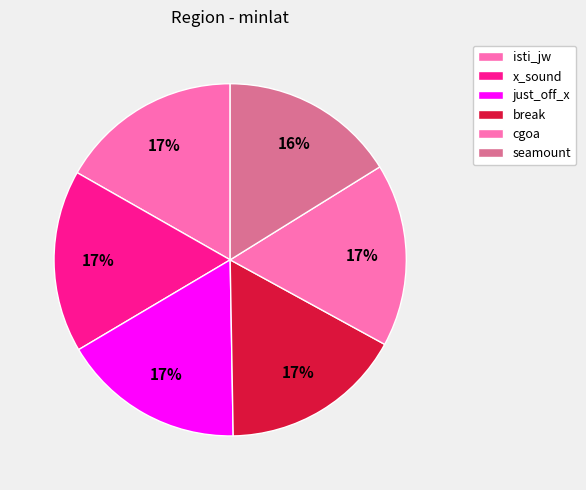

What percentage is the isti_jw slice, to the nearest percent?

17%